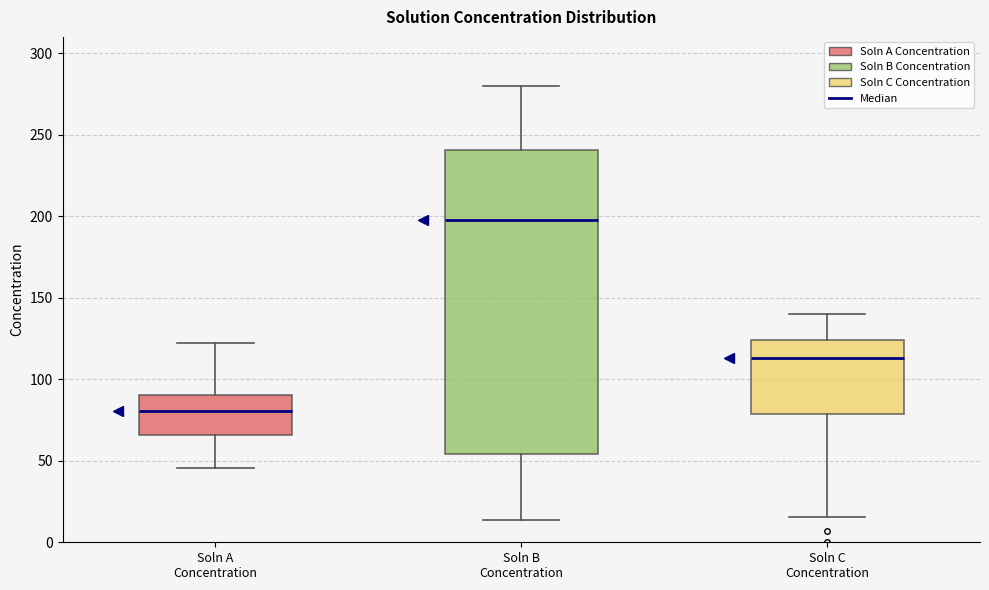

Comparing the boxes themselves (not the whiskers), which one is the tallest?

Soln B Concentration